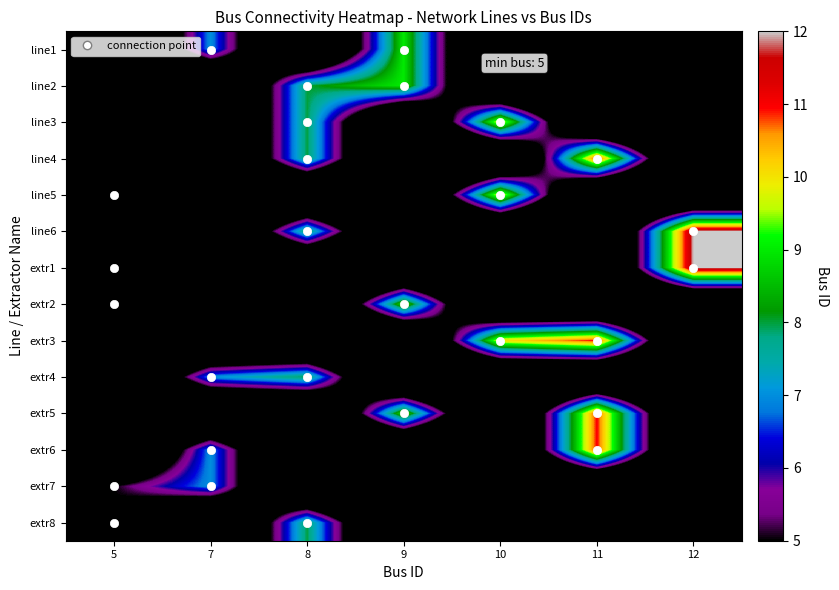

Reading left to right, extract all data points from this chart.

line1: 5=0	7=7	8=0	9=9	10=0	11=0	12=0
line2: 5=0	7=0	8=8	9=9	10=0	11=0	12=0
line3: 5=0	7=0	8=8	9=0	10=10	11=0	12=0
line4: 5=0	7=0	8=8	9=0	10=0	11=11	12=0
line5: 5=5	7=0	8=0	9=0	10=10	11=0	12=0
line6: 5=0	7=0	8=8	9=0	10=0	11=0	12=12
extr1: 5=5	7=0	8=0	9=0	10=0	11=0	12=12
extr2: 5=5	7=0	8=0	9=9	10=0	11=0	12=0
extr3: 5=0	7=0	8=0	9=0	10=10	11=11	12=0
extr4: 5=0	7=7	8=8	9=0	10=0	11=0	12=0
extr5: 5=0	7=0	8=0	9=9	10=0	11=11	12=0
extr6: 5=0	7=7	8=0	9=0	10=0	11=11	12=0
extr7: 5=5	7=7	8=0	9=0	10=0	11=0	12=0
extr8: 5=5	7=0	8=8	9=0	10=0	11=0	12=0